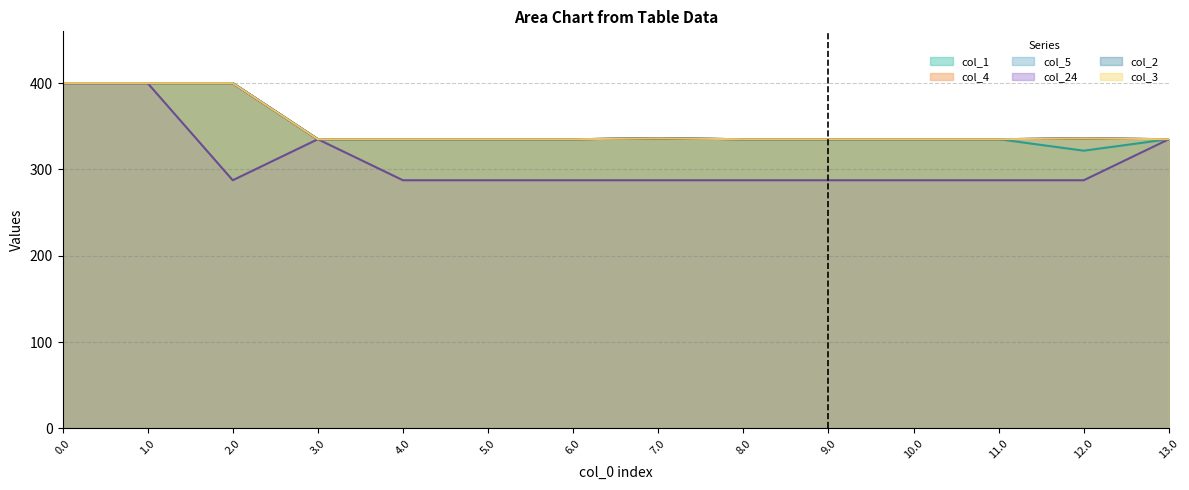

The col_1 series shows 321.7 at 12.0. True or false?

True